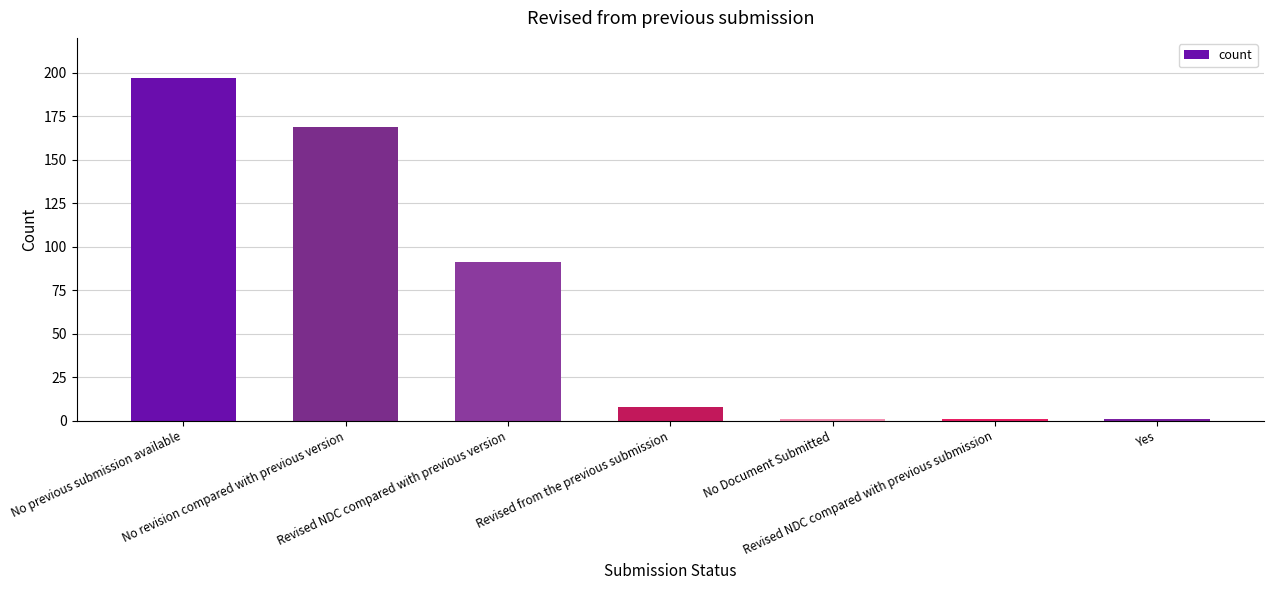

Where does the data first go above 8?

No previous submission available